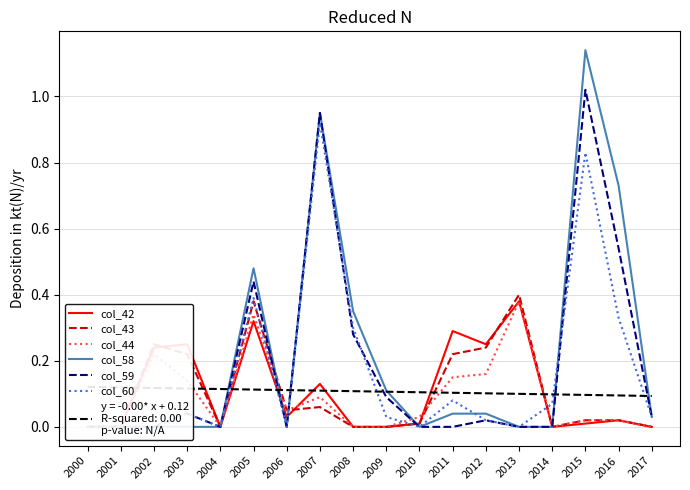

How many times do col_43 and col_60 cross each other?

4